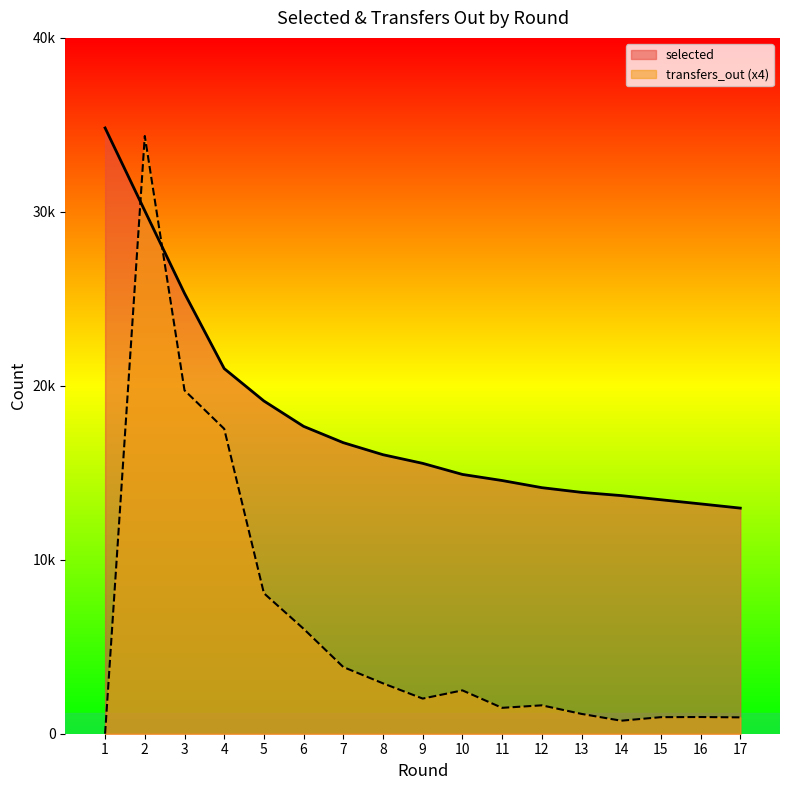

Which series has the widest spread of values?

transfers_out (x4)